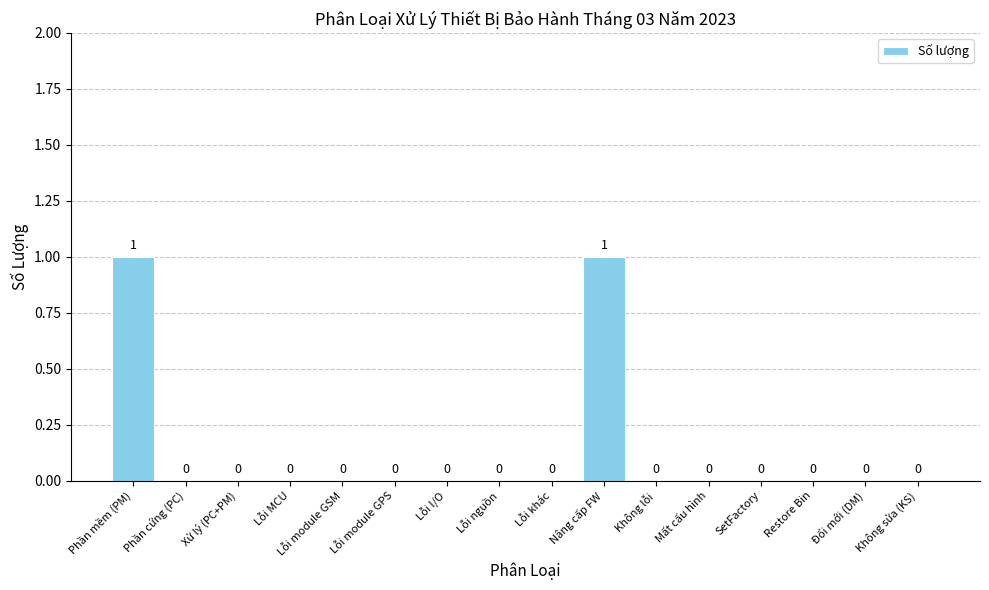

What is the sum of all values?

2